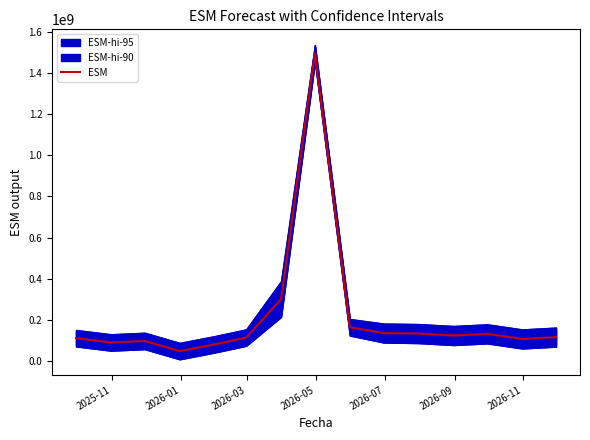

What is the minimum value for ESM?

48040020.6